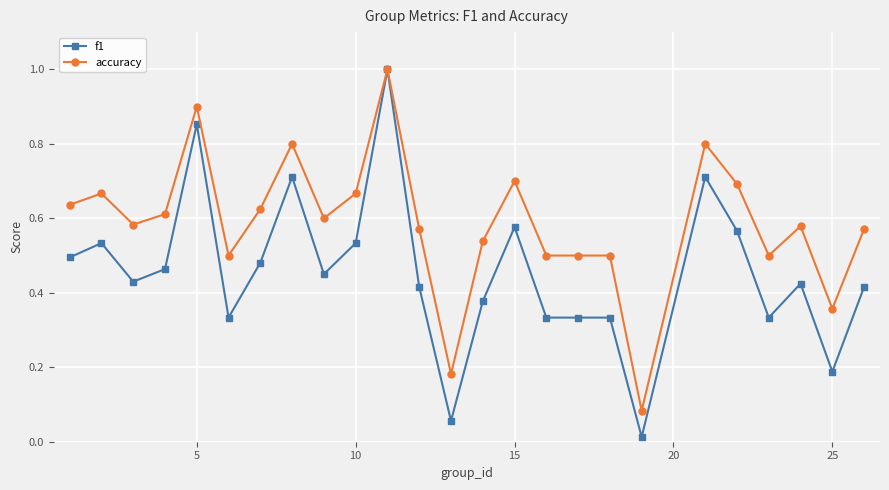

How many lines are shown in the chart?

2